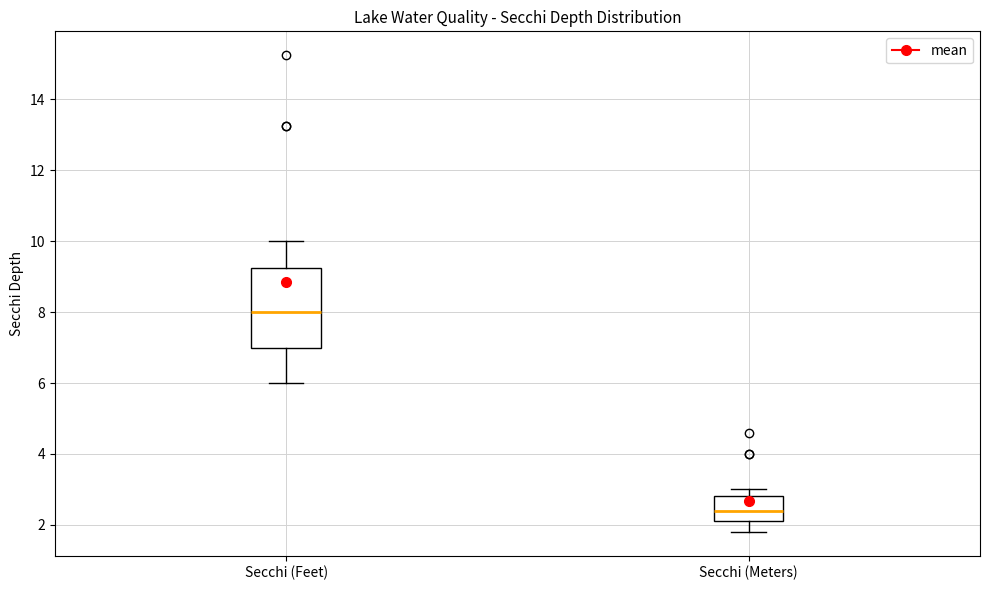

Where is the lower edge of the box for Secchi (Feet) on the y-axis? The values are not printed on the chart, so give them approximately, as read against the axis.

7.0